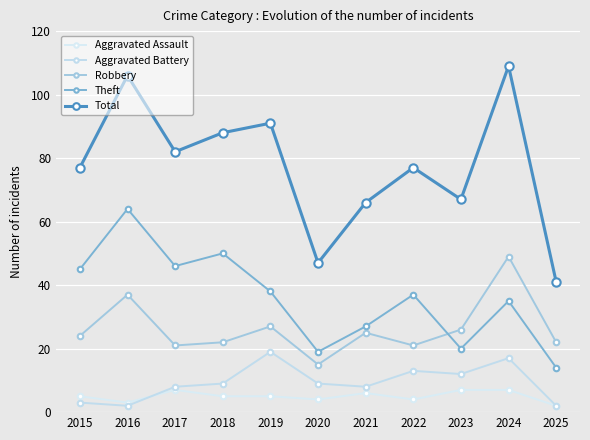

What is the difference between the maximum and minimum values in the Aggravated Battery series?

17